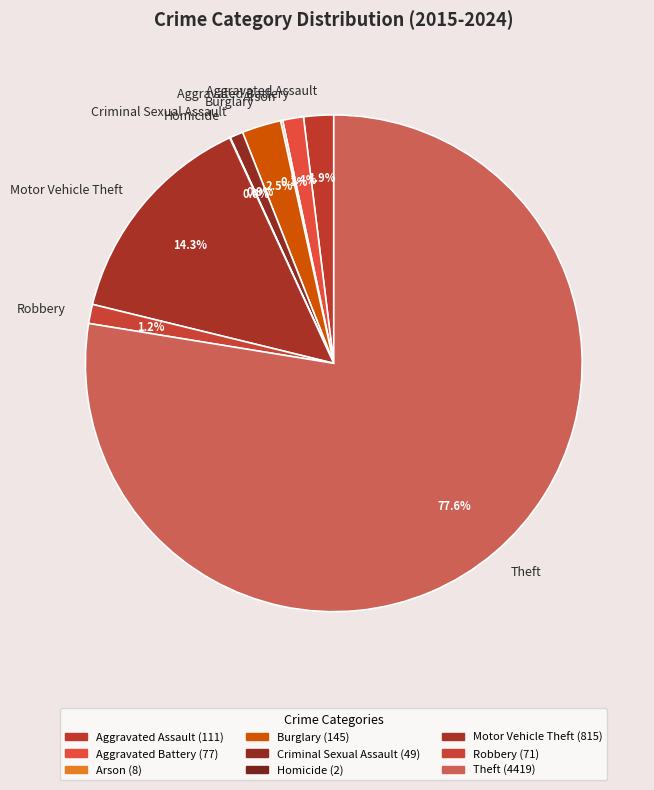

What is the largest slice in the pie chart?

Theft